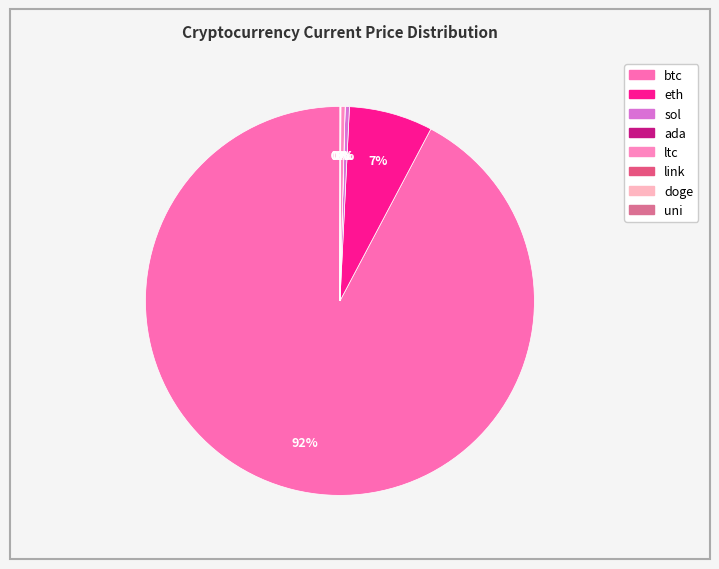

The eth slice represents 7% of the pie. True or false?

True